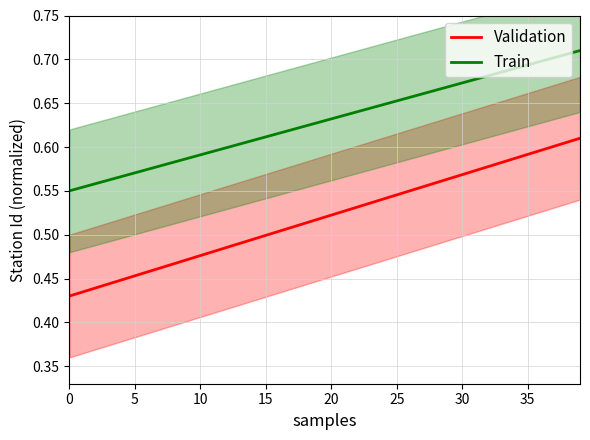

What is the label of the 25th point from the right?

15